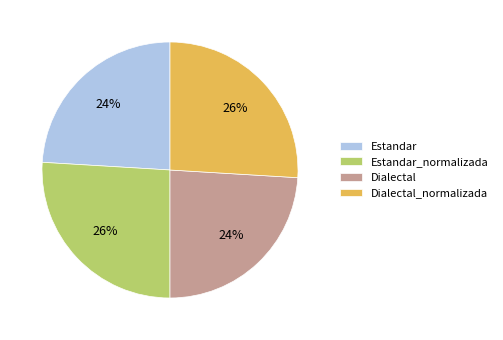

How many segments does this pie chart have?

4